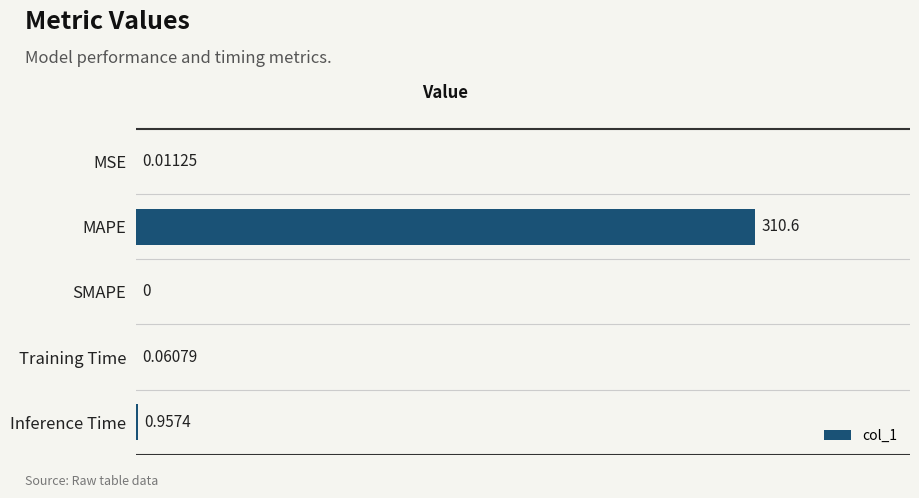

Are the bars grouped side by side (vs. stacked)?

No